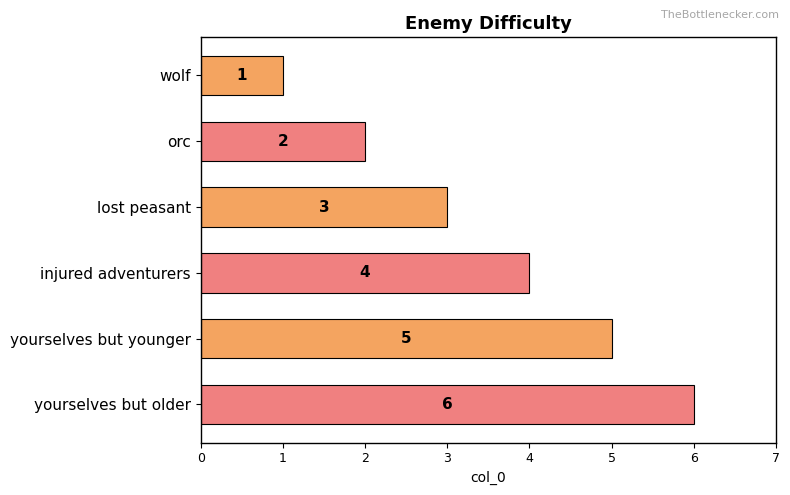

Rank the categories by value from highest to lowest.

yourselves but older, yourselves but younger, injured adventurers, lost peasant, orc, wolf